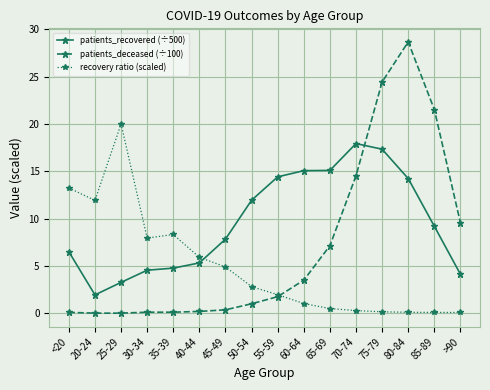

Which series ends up on top after the final intersection of patients_deceased (÷100) and recovery ratio (scaled)?

patients_deceased (÷100)